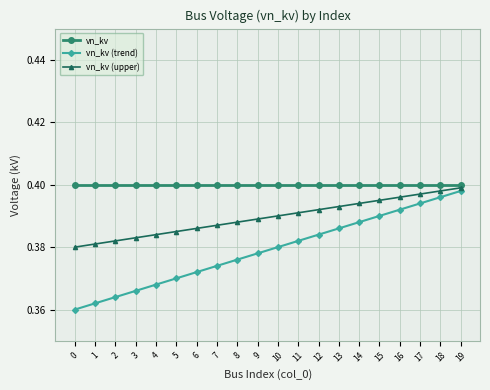

True or false: vn_kv (trend) has a value of 0.2 at 19.

False